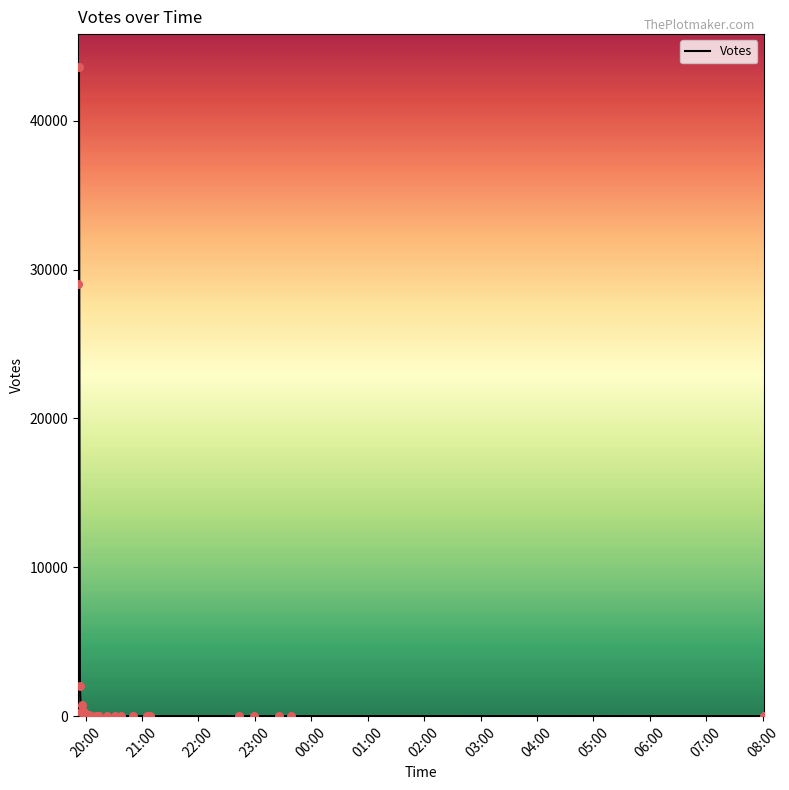

What is the greatest value displayed?

43640